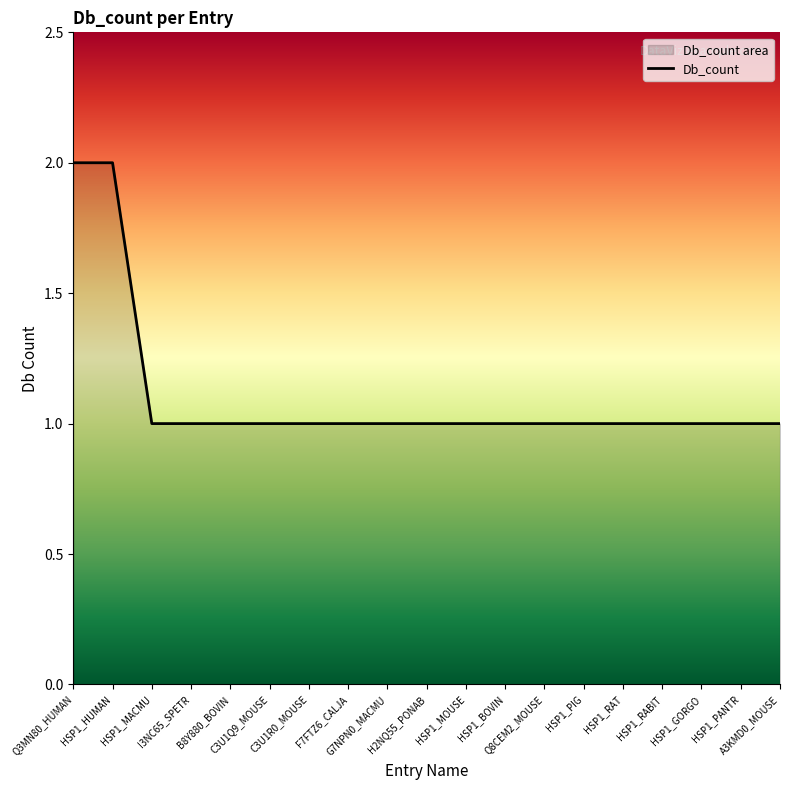

The value at B8Y880_BOVIN is 1. True or false?

True